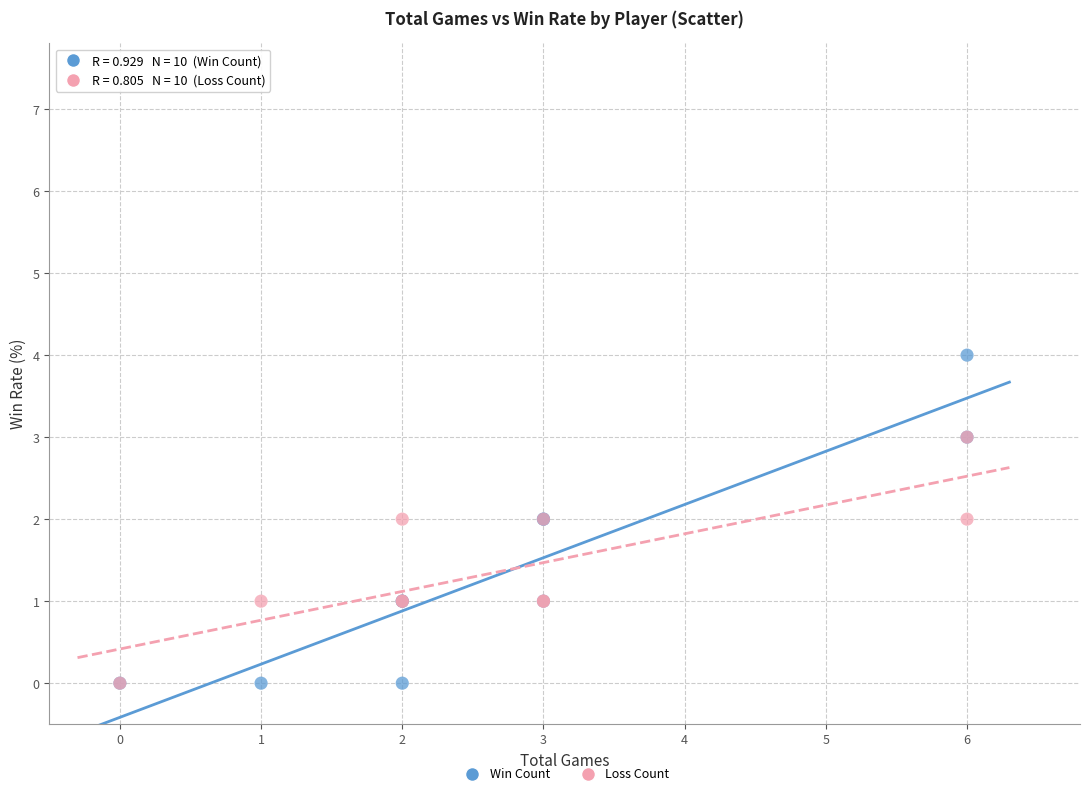

What are all the series names shown in the legend?

Win Count, Loss Count